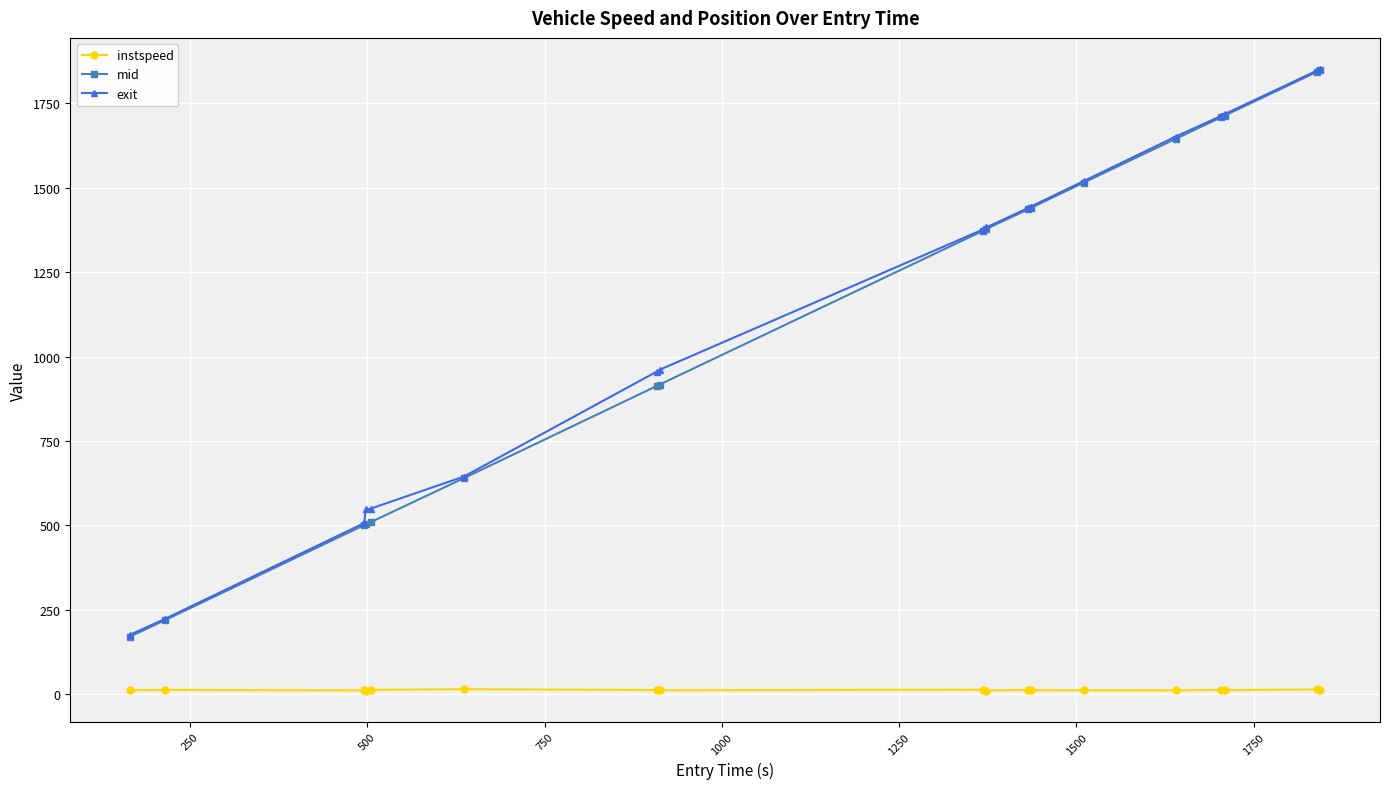

What is the difference between the maximum and minimum values in the instspeed series?

5.1